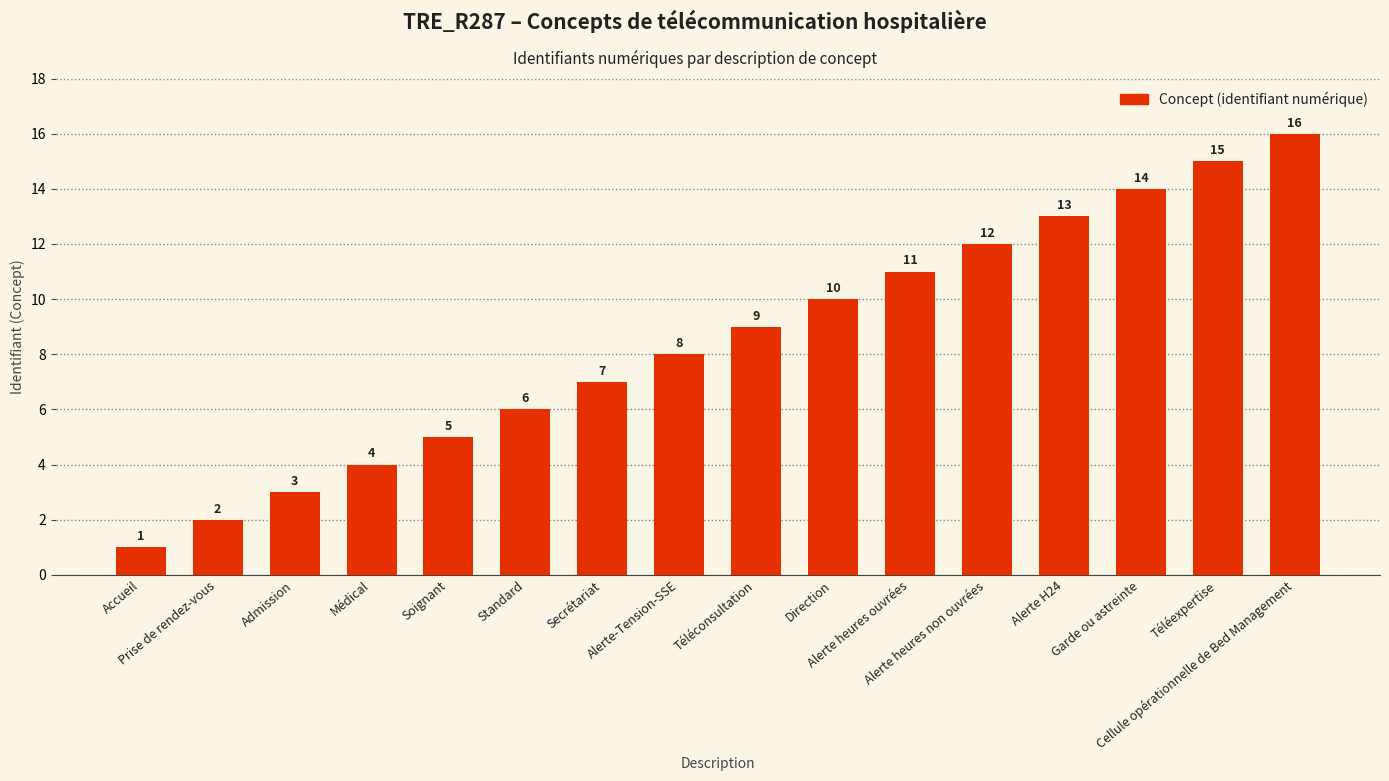

Read the value at Standard.

6